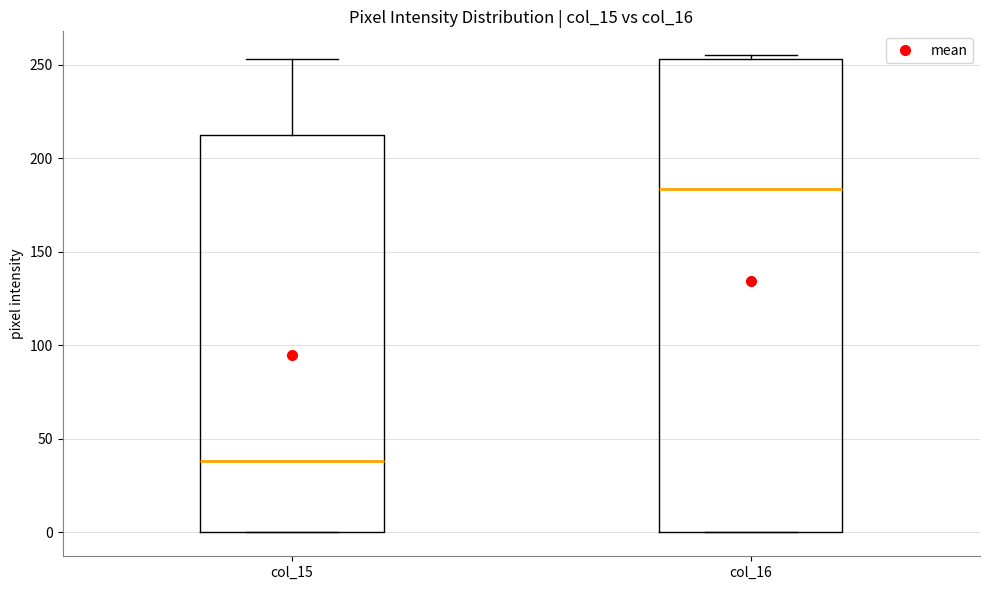

Which box has the lowest median line?

col_15